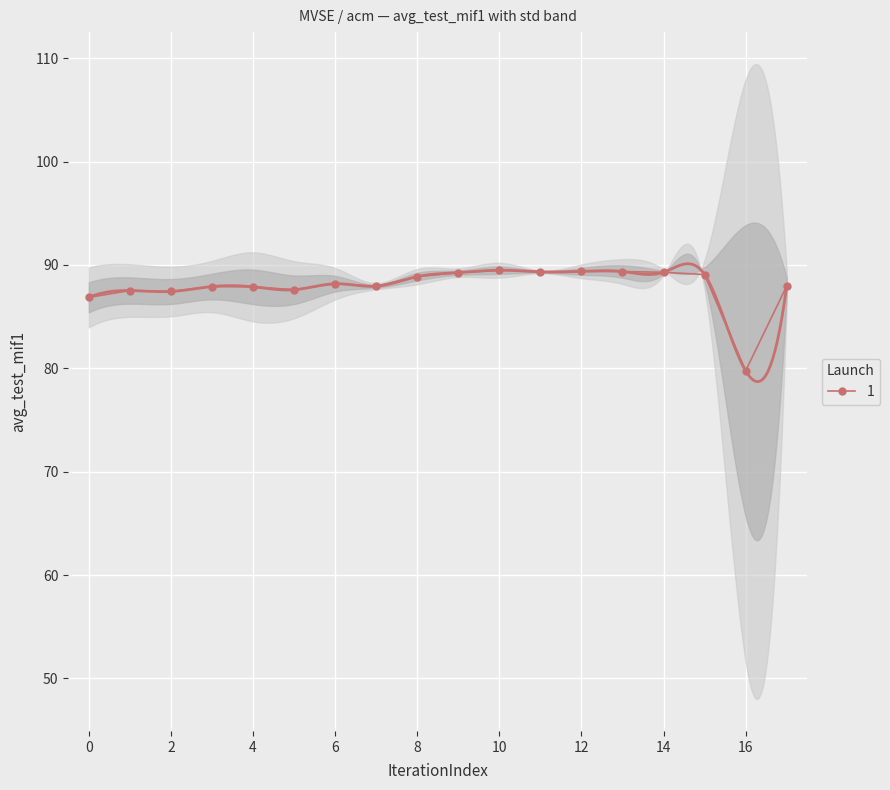

How many interior local peaks (higher than both neighbors) does the data have?

5